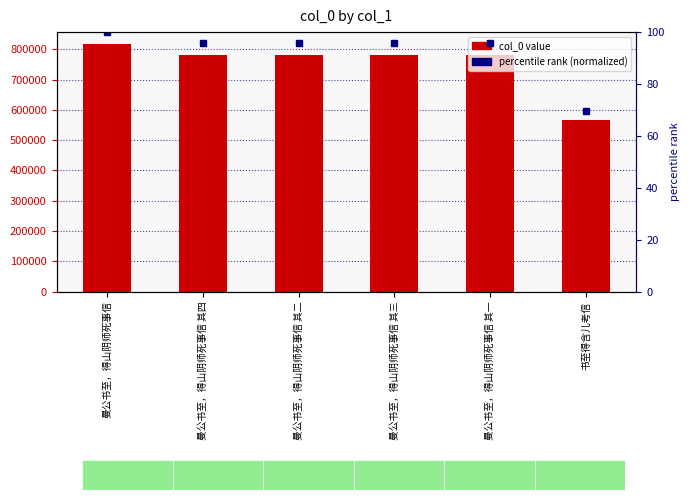

Reading left to right, extract all data points from this chart.

col_0: 曼公书至，得山阴师死事信=815797.0	曼公书至，得山阴师死事信 其四=781709.0	曼公书至，得山阴师死事信 其二=781707.0	曼公书至，得山阴师死事信 其三=781708.0	曼公书至，得山阴师死事信 其一=781706.0	书至得含儿考信=568022.0
percentile rank (normalized): 曼公书至，得山阴师死事信=100.0	曼公书至，得山阴师死事信 其四=95.8	曼公书至，得山阴师死事信 其二=95.8	曼公书至，得山阴师死事信 其三=95.8	曼公书至，得山阴师死事信 其一=95.8	书至得含儿考信=69.6